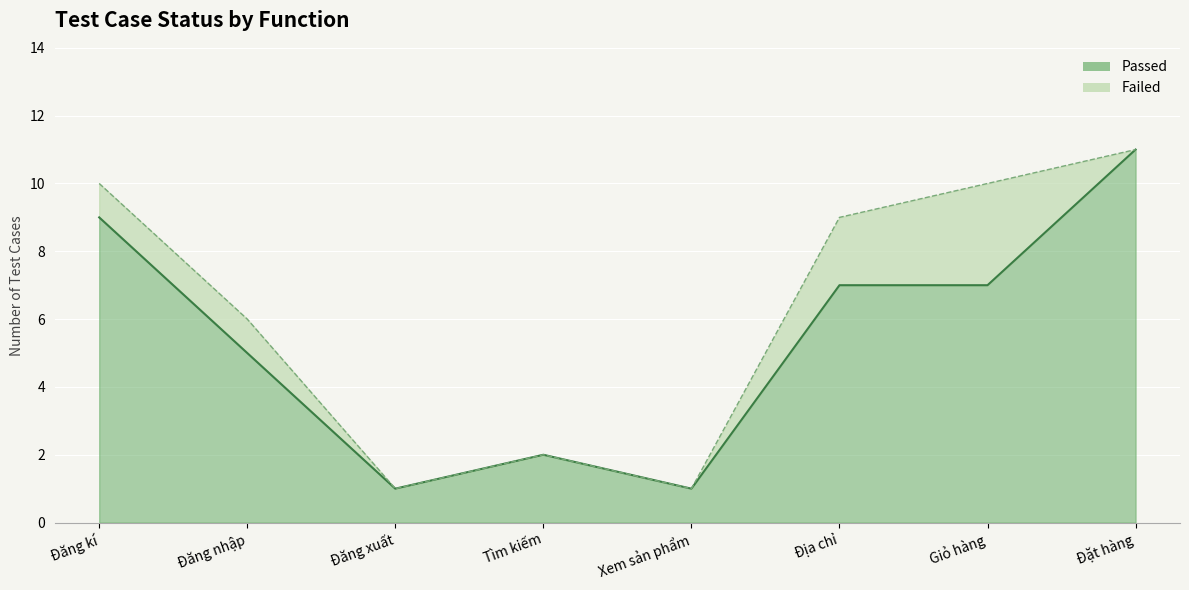

How many values are between 2 and 9?

5